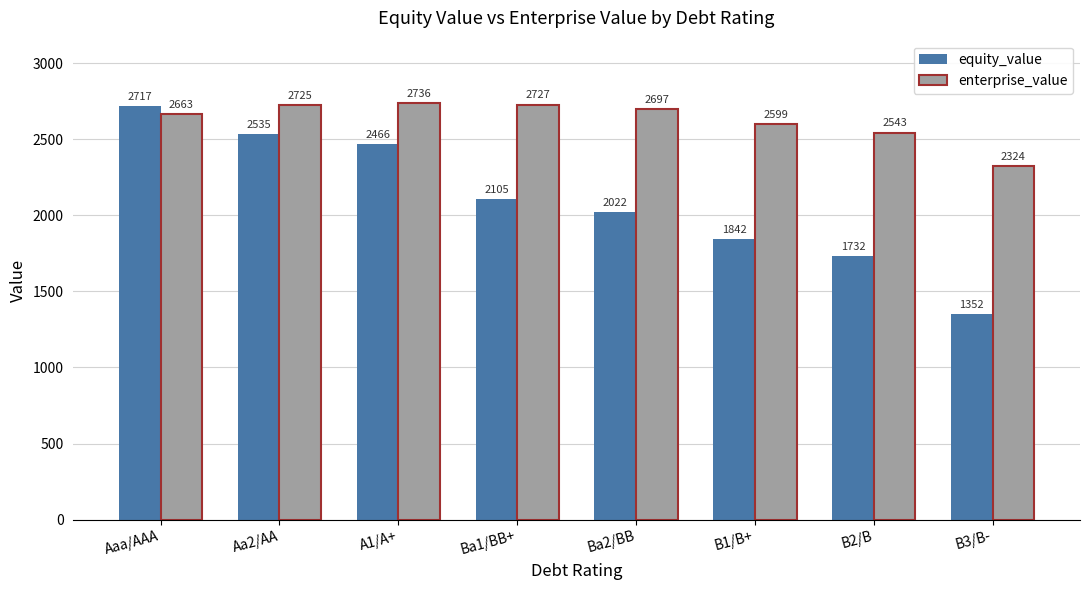

At which label does enterprise_value reach its peak?

A1/A+